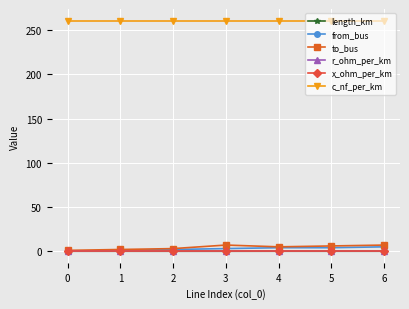

The value of c_nf_per_km at 6 is 261.0. True or false?

True